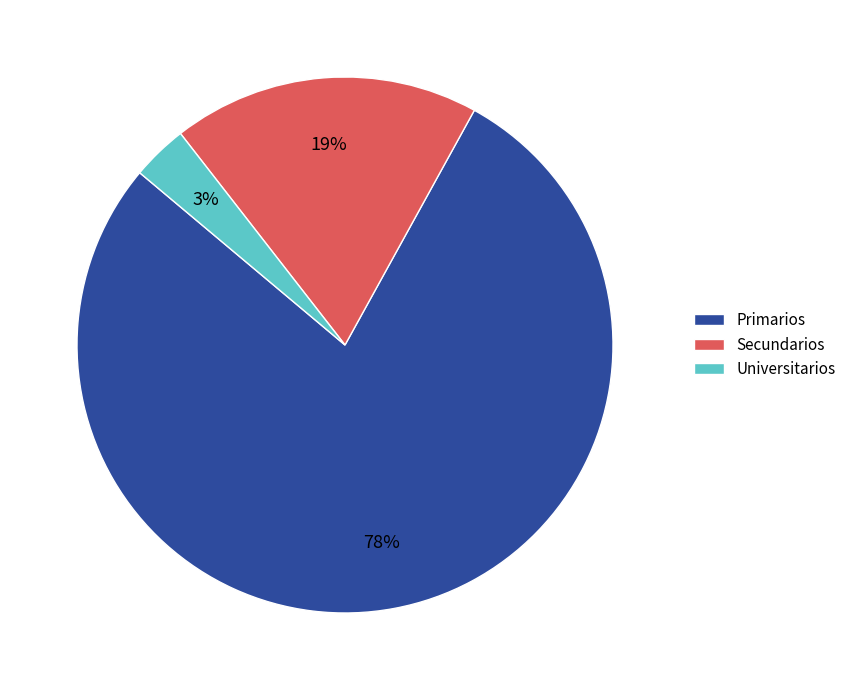

What percentage is the Primarios slice, to the nearest percent?

78%